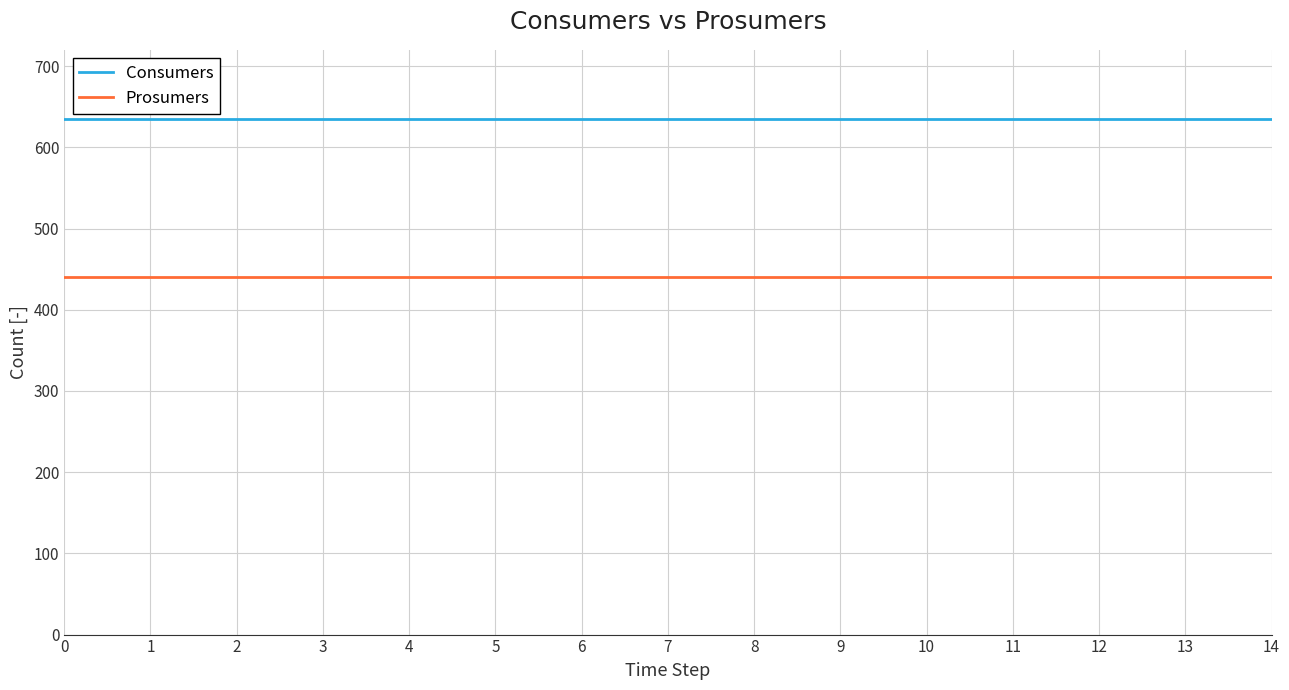

List the series in order of their overall mean, highest first.

Consumers, Prosumers